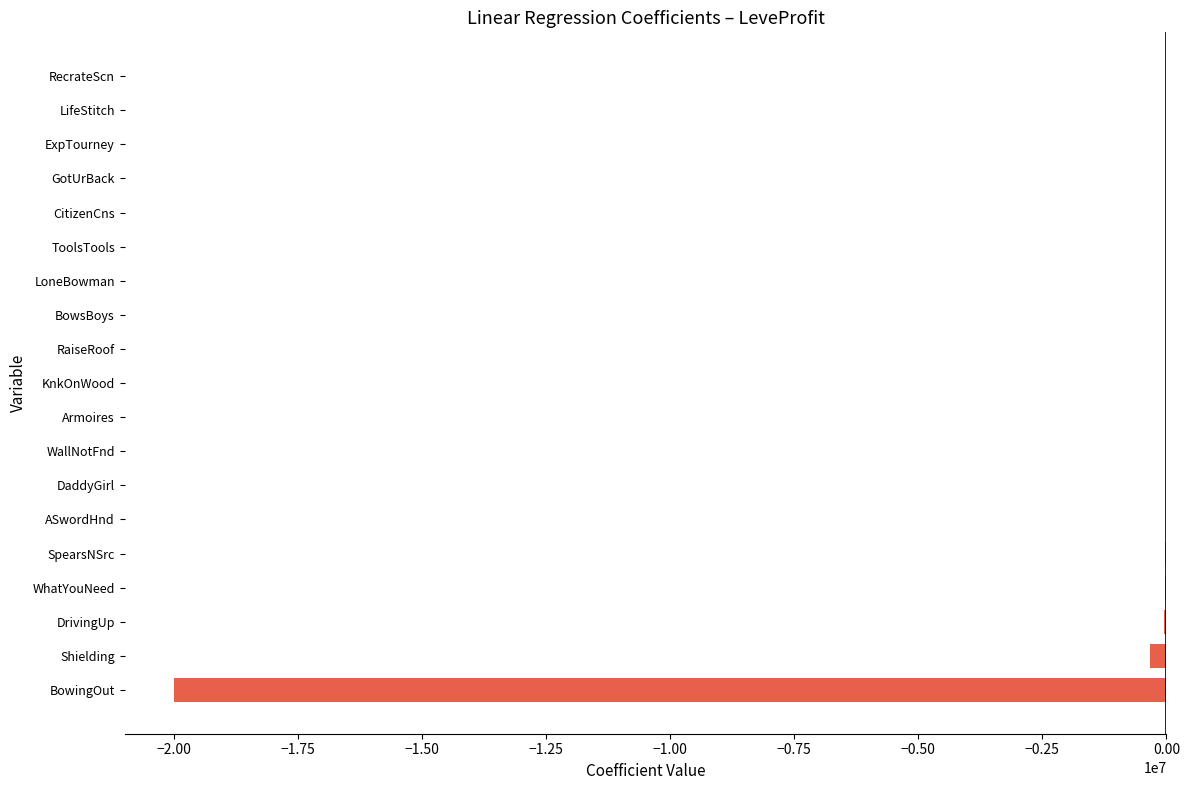

Are the bars horizontal?

Yes